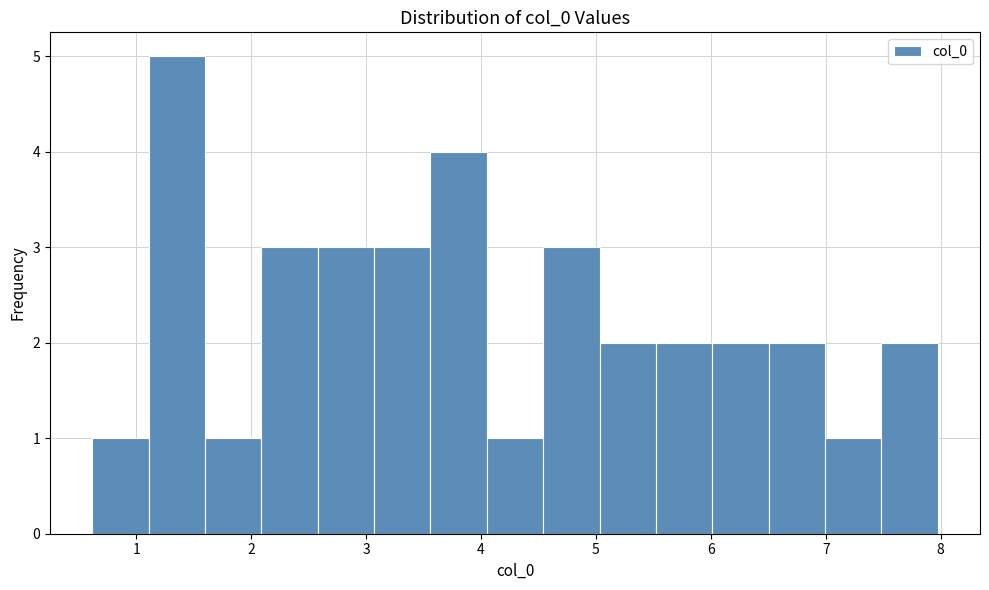

Reading left to right, transcribe this chart: for each bar, give the range it covers on the x-axis and its height. Neither the bar edges nor the heights are printed on the chart, so give them approximately, as read against the axes.

0.6 to 1.1: 1
1.1 to 1.6: 5
1.6 to 2.1: 1
2.1 to 2.6: 3
2.6 to 3.1: 3
3.1 to 3.6: 3
3.6 to 4.1: 4
4.1 to 4.5: 1
4.5 to 5.0: 3
5.0 to 5.5: 2
5.5 to 6.0: 2
6.0 to 6.5: 2
6.5 to 7.0: 2
7.0 to 7.5: 1
7.5 to 8.0: 2